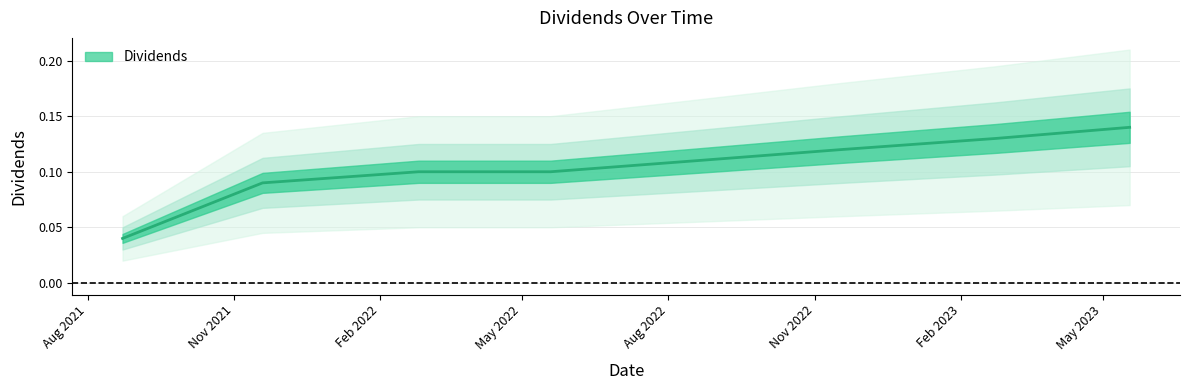

True or false: the data shows 0.1 at 2022-05-19.

True